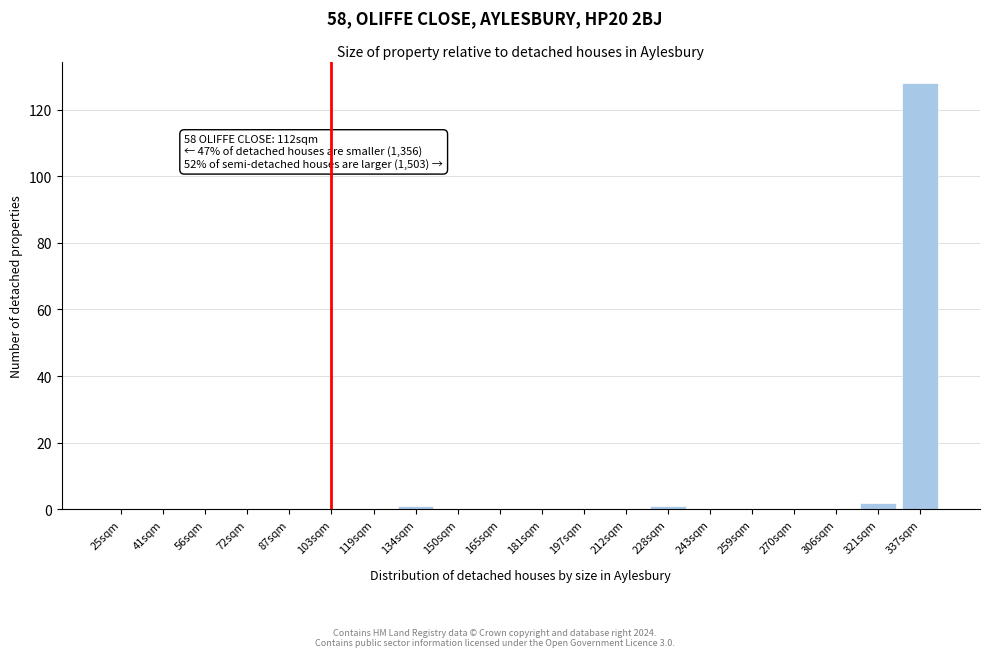

Reading left to right, transcribe all the data shown in this chart.

25sqm=0	41sqm=0	56sqm=0	72sqm=0	87sqm=0	103sqm=0	119sqm=0	134sqm=1	150sqm=0	165sqm=0	181sqm=0	197sqm=0	212sqm=0	228sqm=1	243sqm=0	259sqm=0	270sqm=0	306sqm=0	321sqm=2	337sqm=128